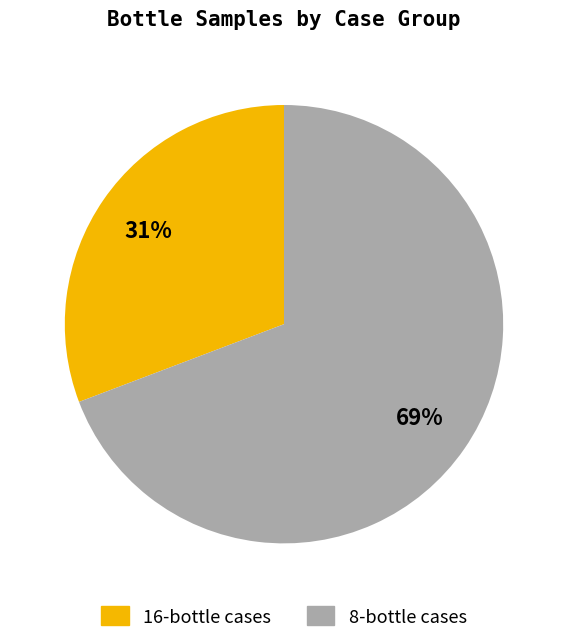

Is there any slice that represents more than half of the pie?

Yes